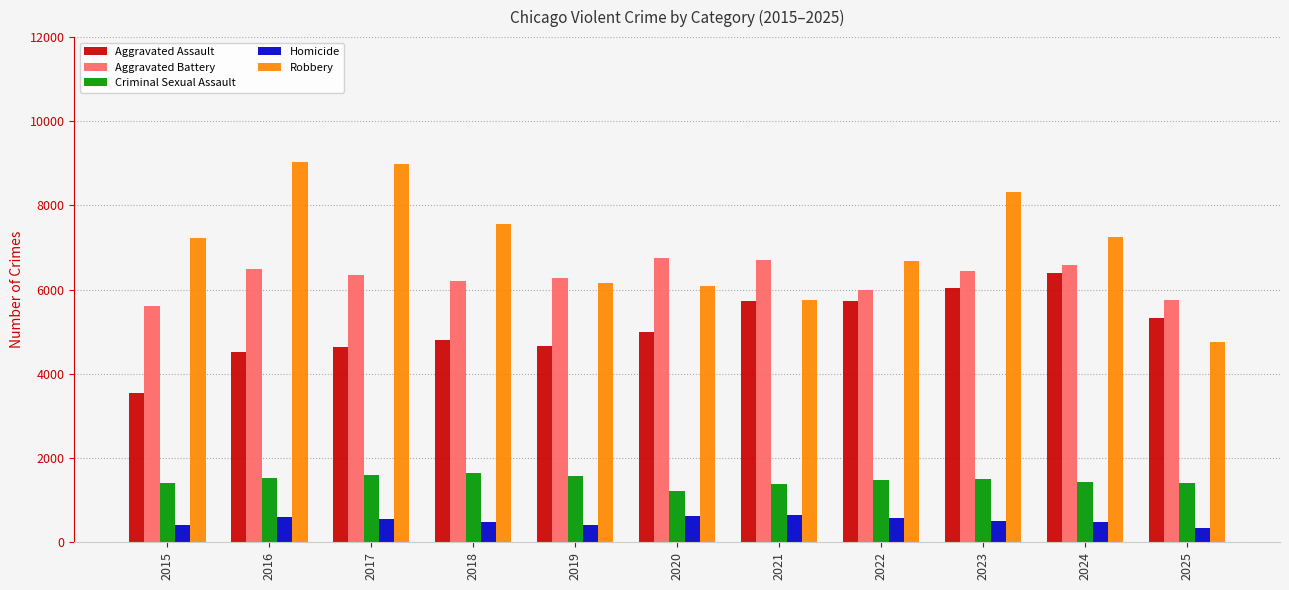

Is it true that Aggravated Assault equals 4808 at 2018?

True